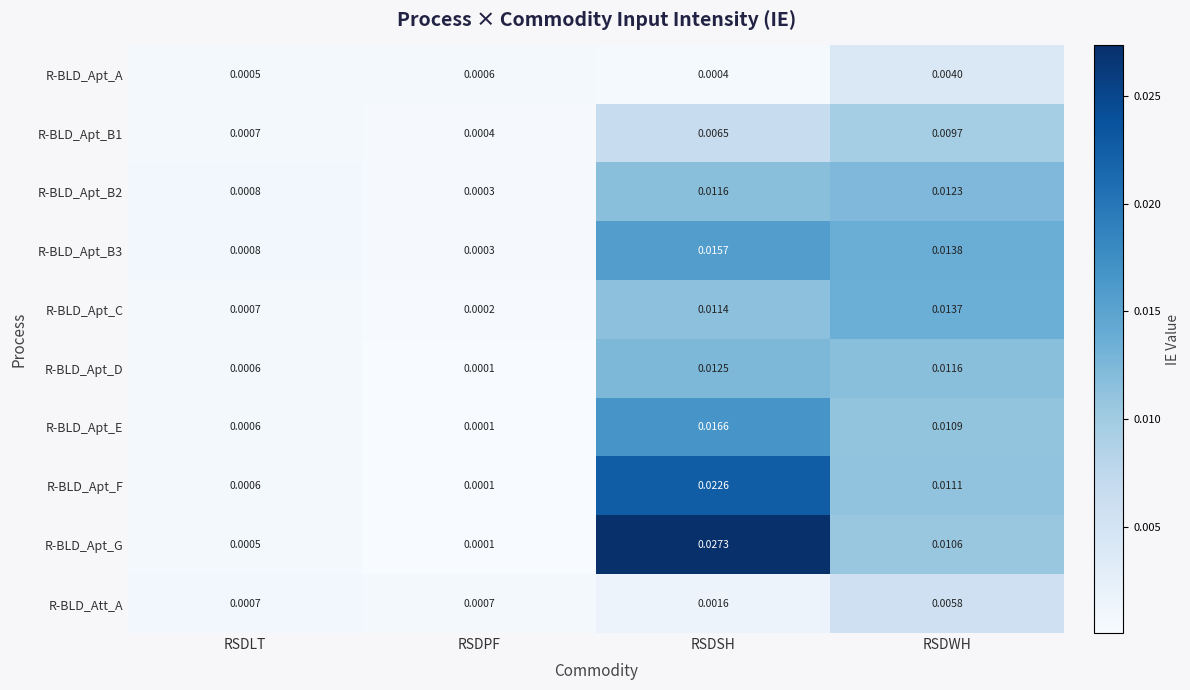

List the labels in order of R-BLD_Apt_B1 value, smallest first.

RSDPF, RSDLT, RSDSH, RSDWH